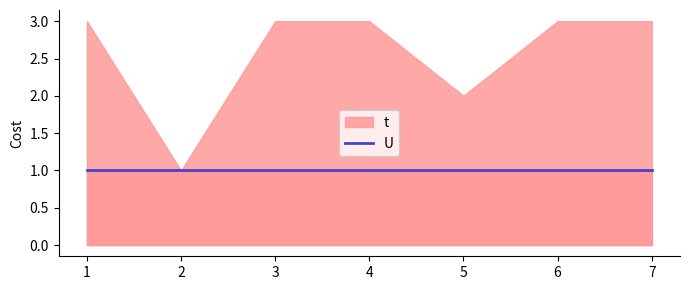

List the series in order of their peak value, highest first.

t, U